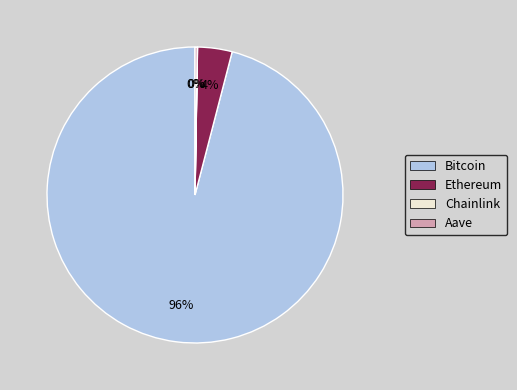

True or false: Bitcoin accounts for 96% of the total.

True